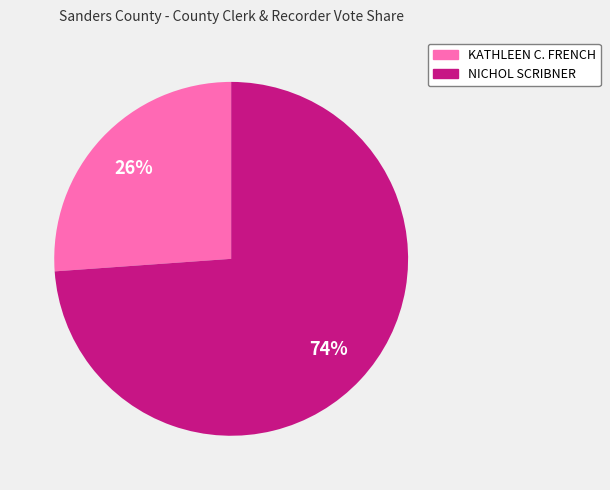

How many segments does this pie chart have?

2